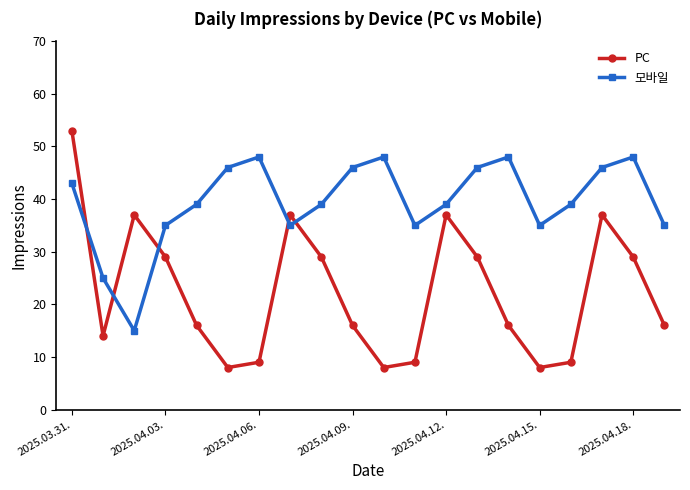

How many lines are shown in the chart?

2